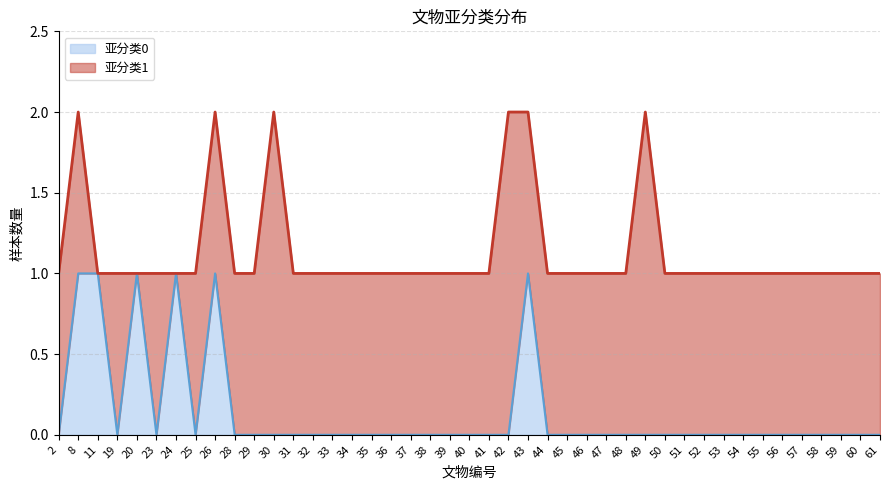

At which category does the chart reach its minimum across all series?

2